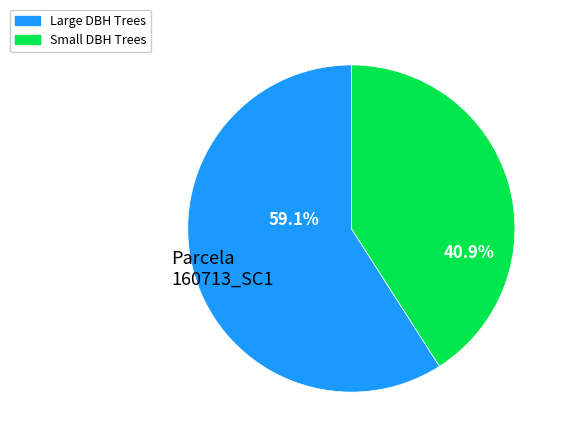

Does any single category account for the majority?

Yes